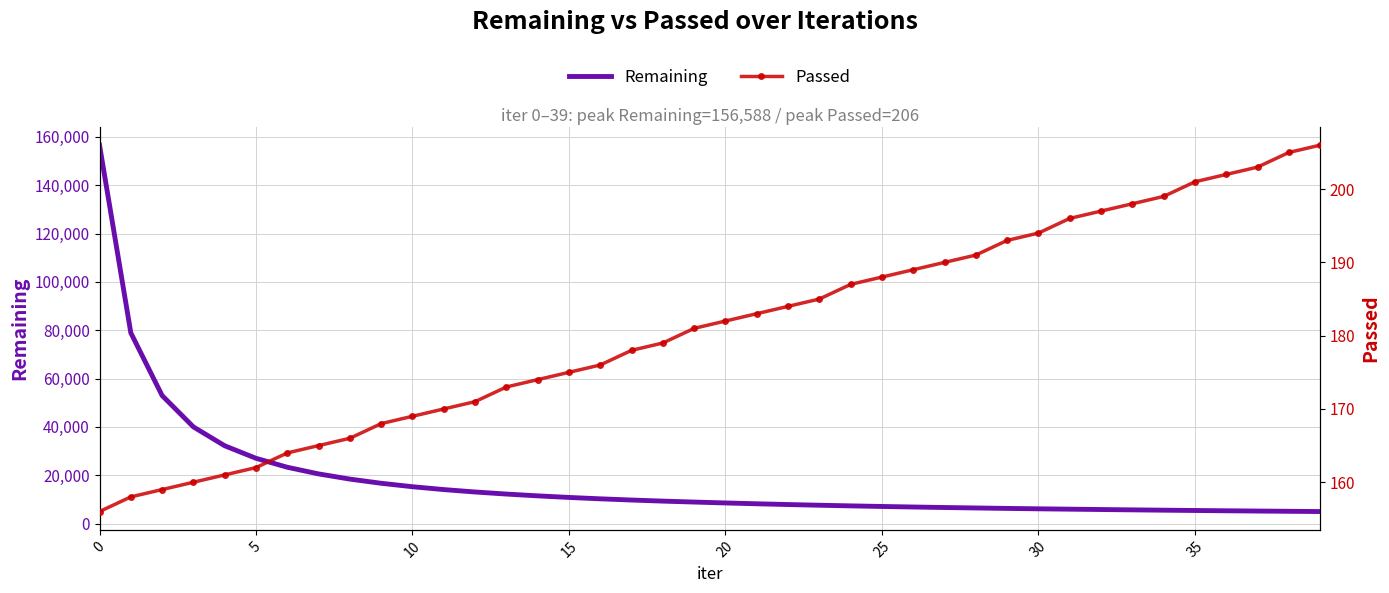

Which series changed the most between 21 and 29?

Remaining